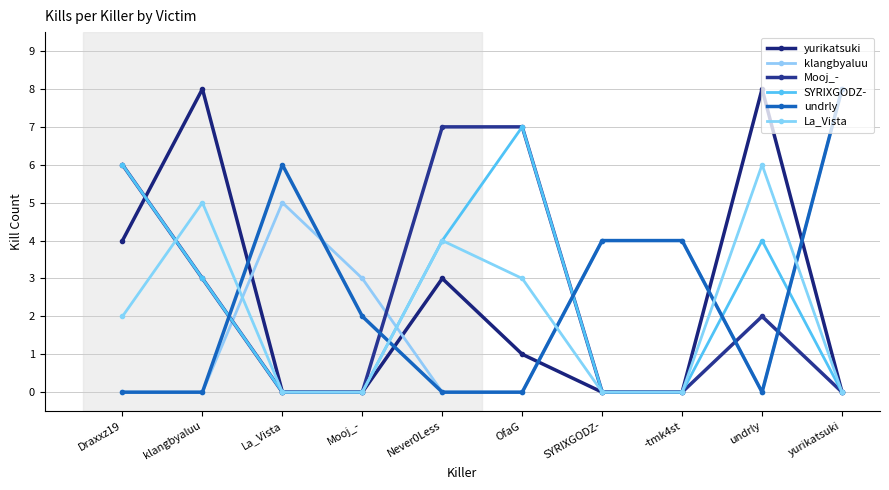

What is the label of the 5th point from the right?

OfaG